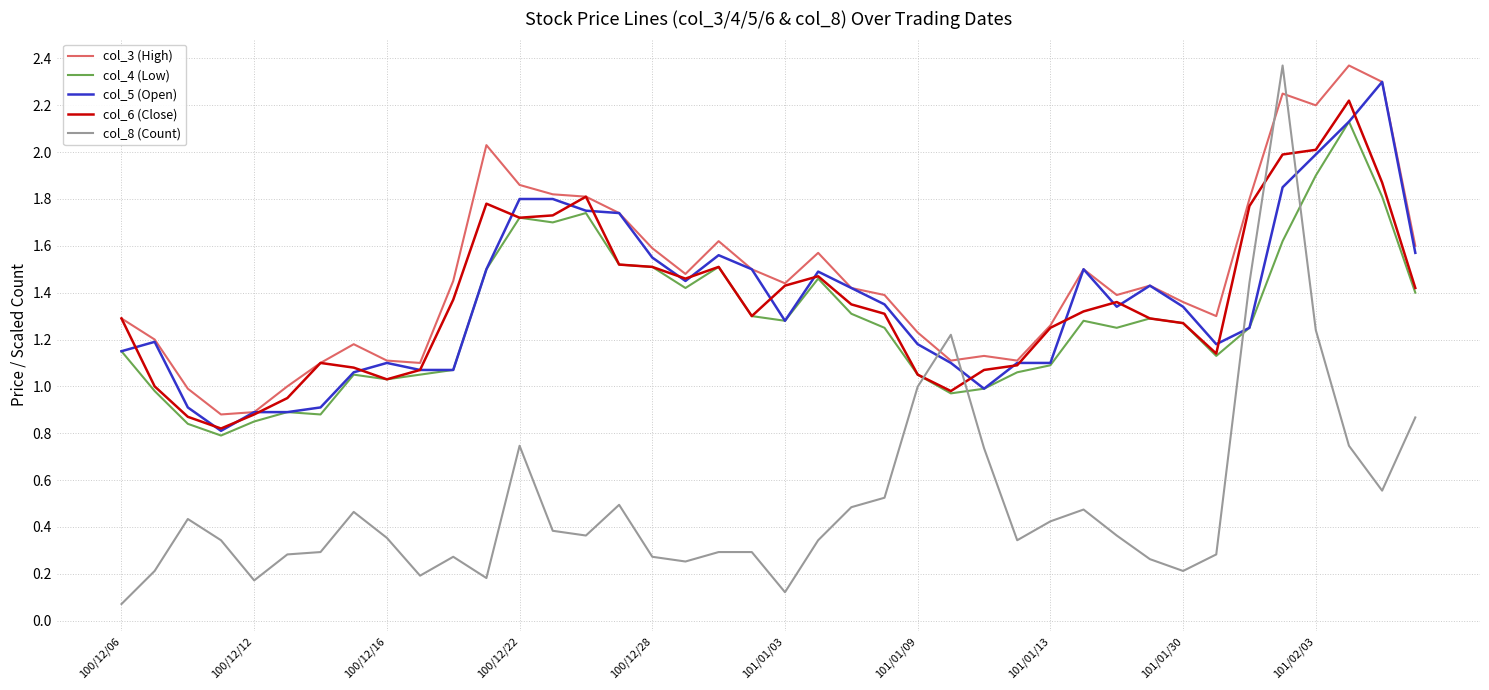

True or false: col_5 (Open) has more than 1 interior local peaks.

True